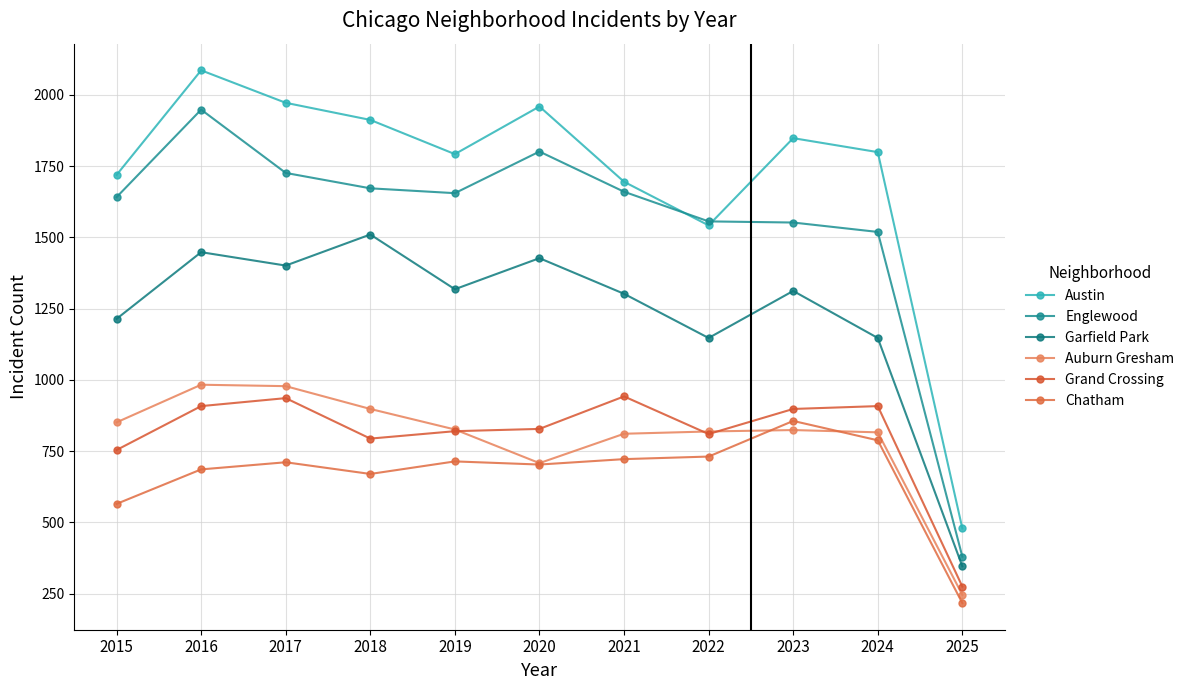

What is the value of the Garfield Park point at the 11th from the left?

346